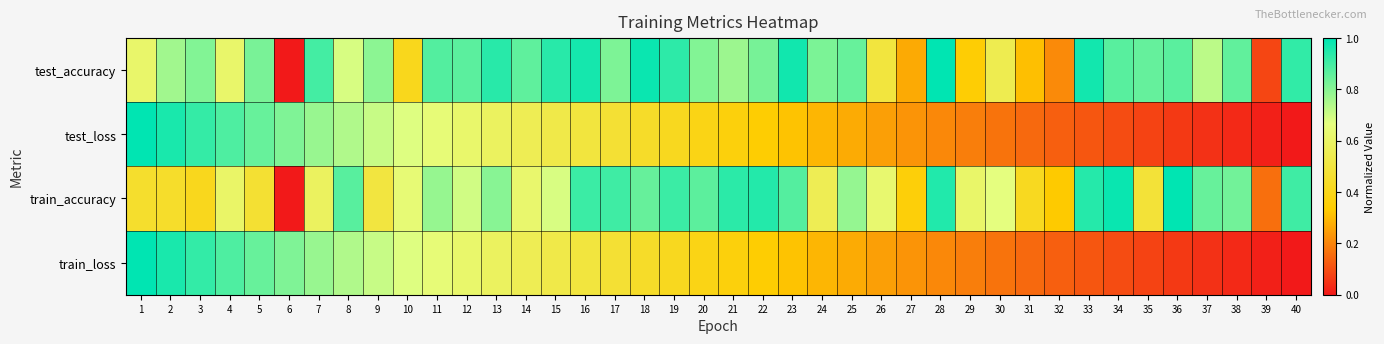

What is the difference between the highest and lowest values at 25?

0.6